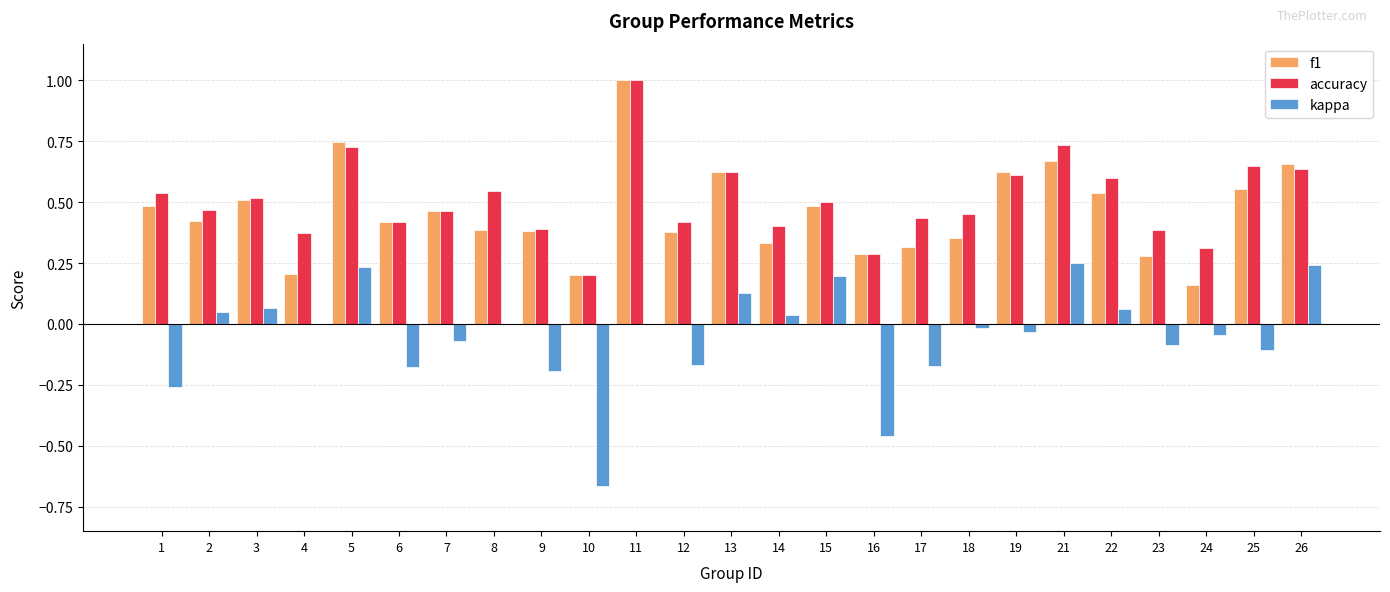

Is the value of f1 at 13 greater than the value of kappa at 22?

Yes